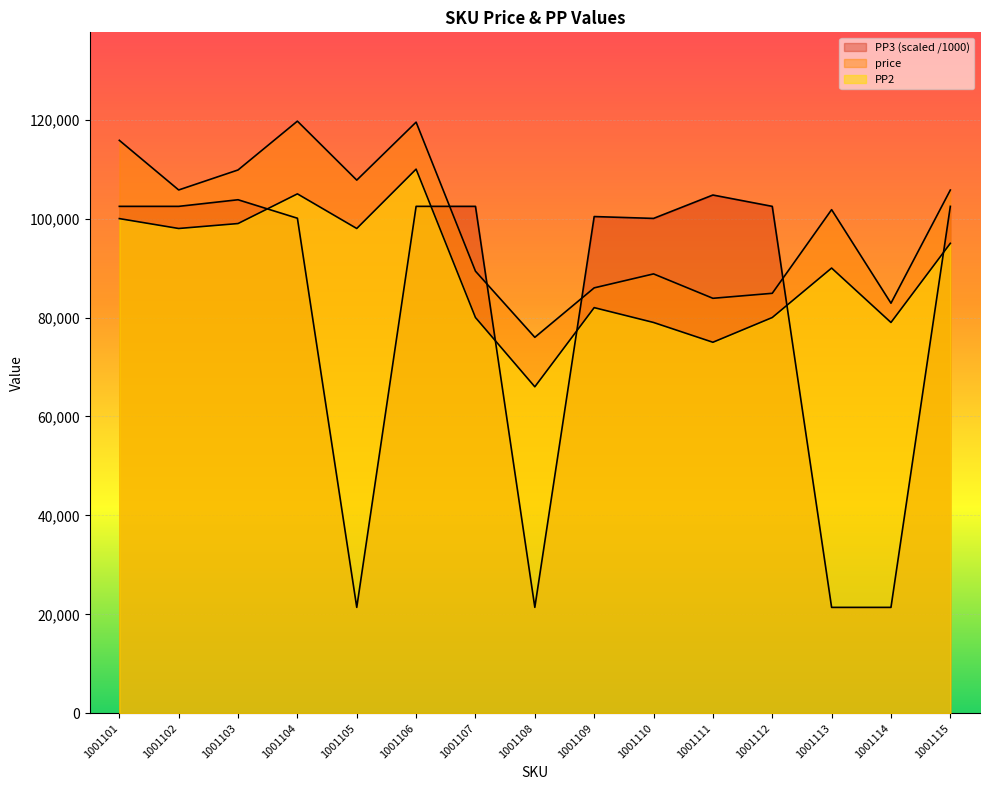

Count the number of data series in this chart.

3